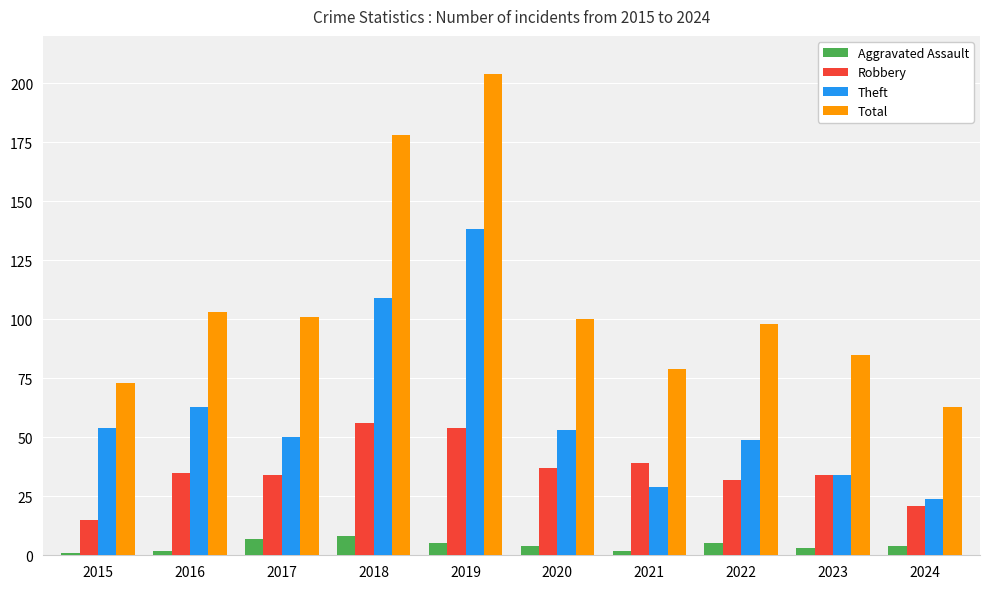

What is the value of the Aggravated Assault bar at the 10th from the left?

4